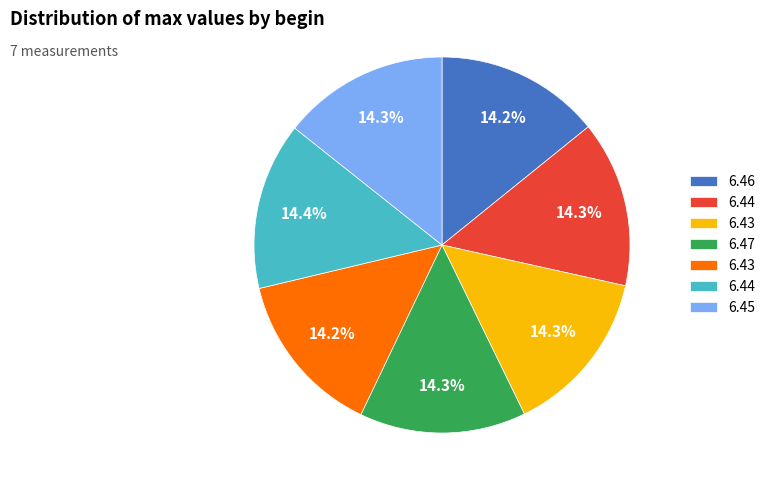

Is there any slice that represents more than half of the pie?

No